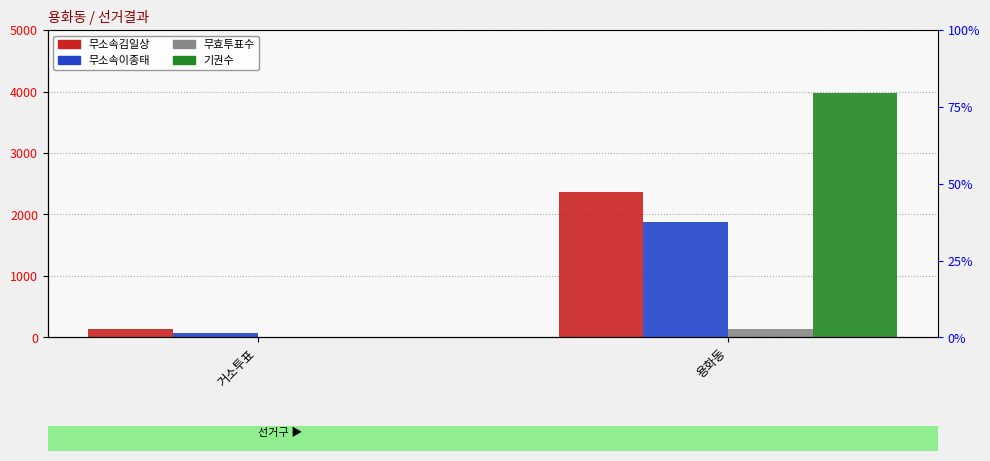

At how many categories does at least one series exceed 1891?

1